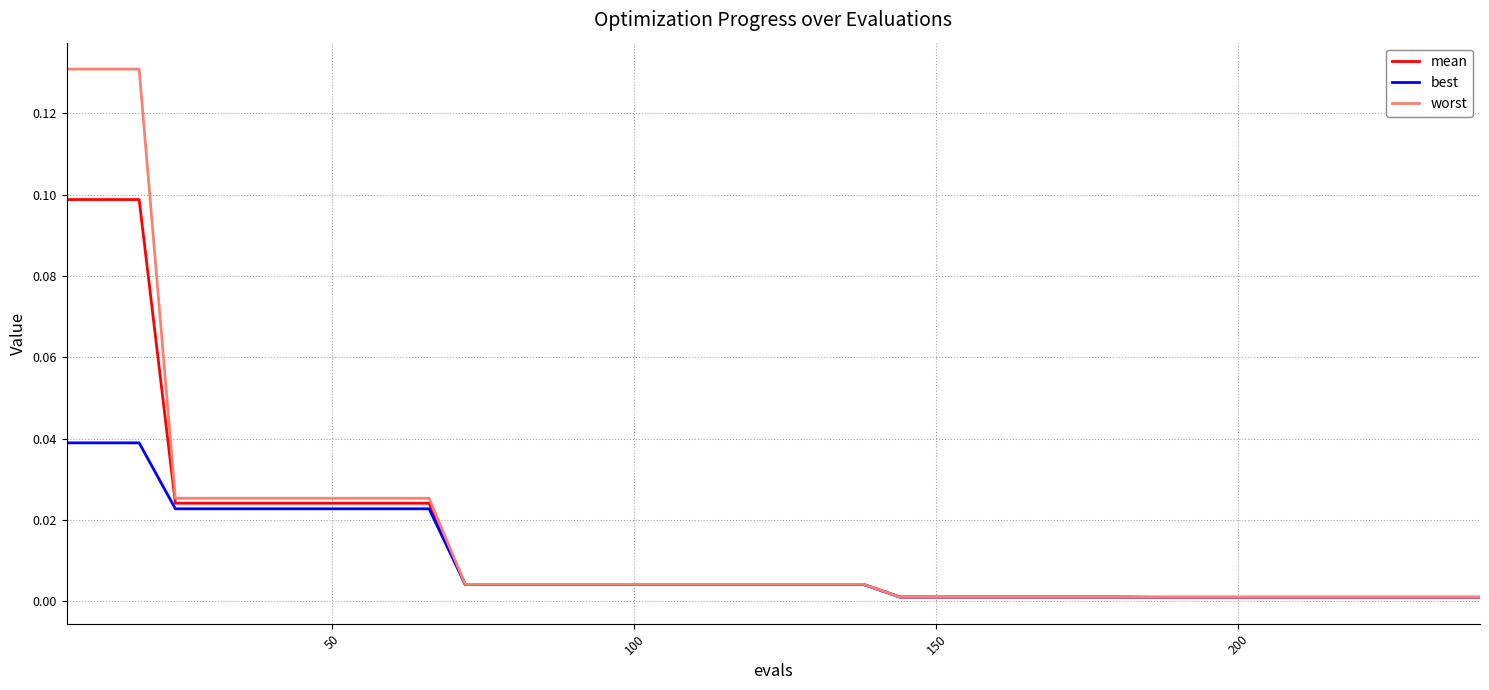

Which series has the largest total across all categories?

worst